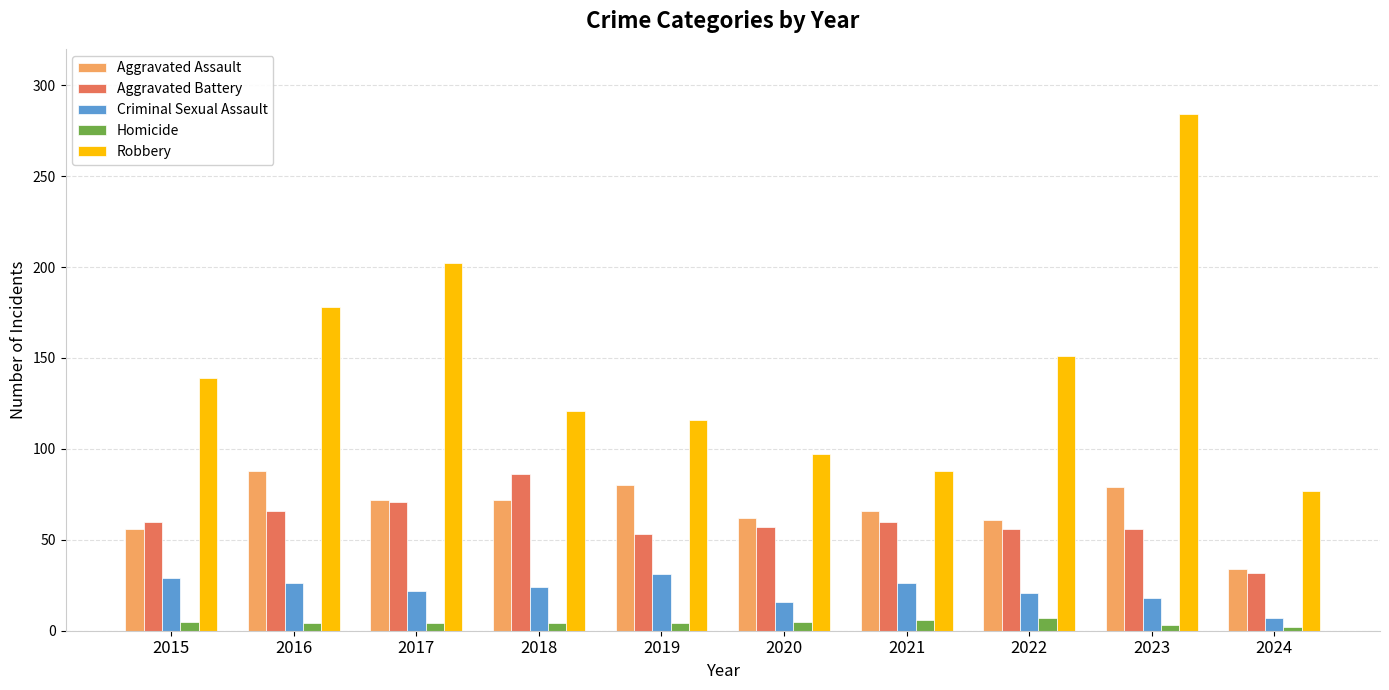

The Robbery series shows 425 at 2023. True or false?

False